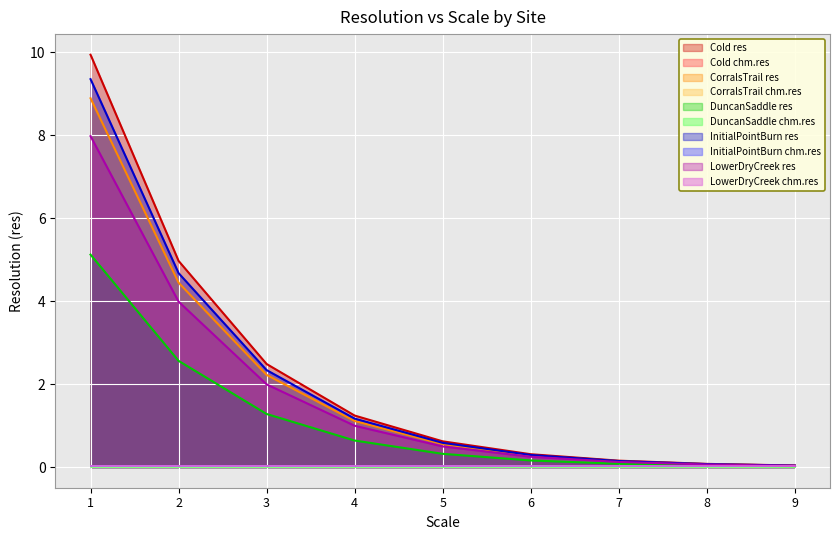

Count the number of data series in this chart.

10